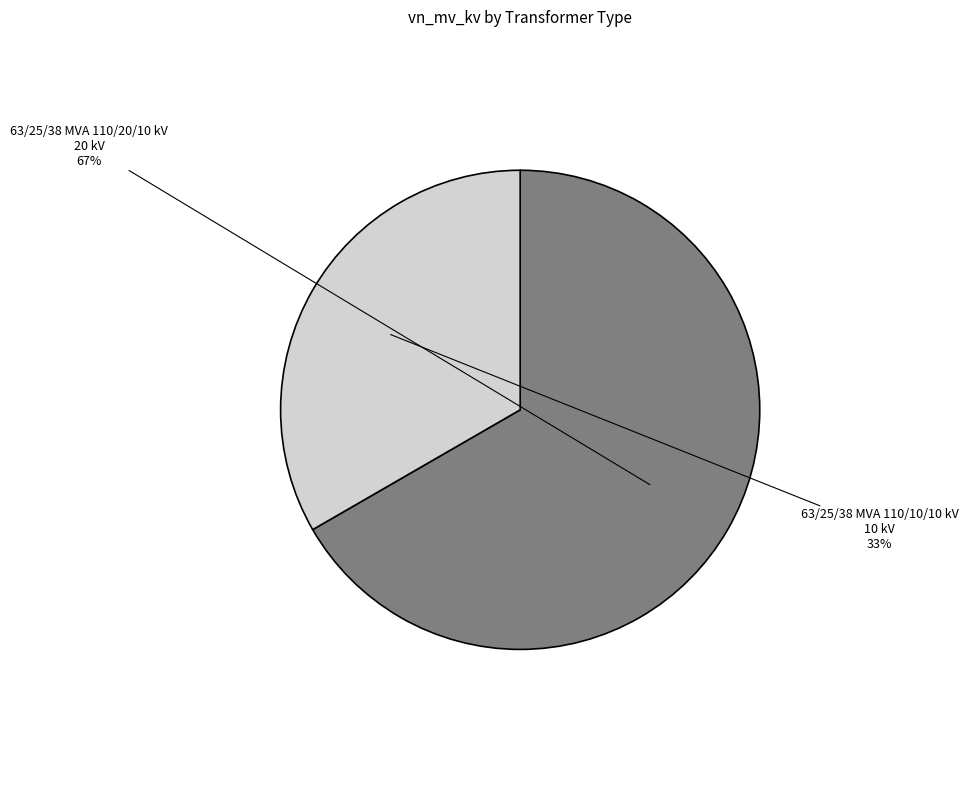

To the nearest percent, what is the average slice percentage?

50%